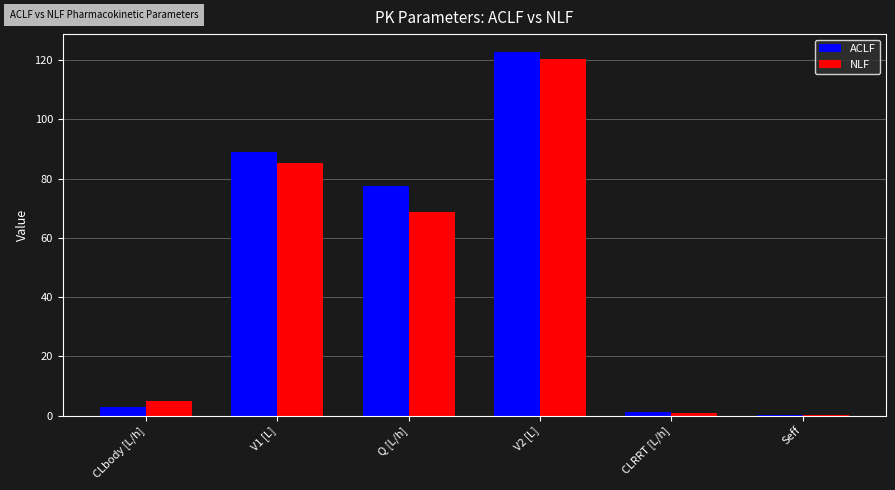

How many groups of bars are there?

6